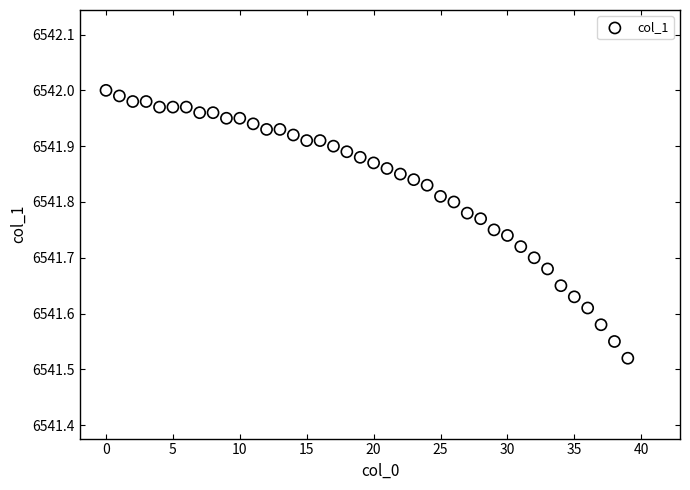

What is the range of Y values (max minus min)?

0.5